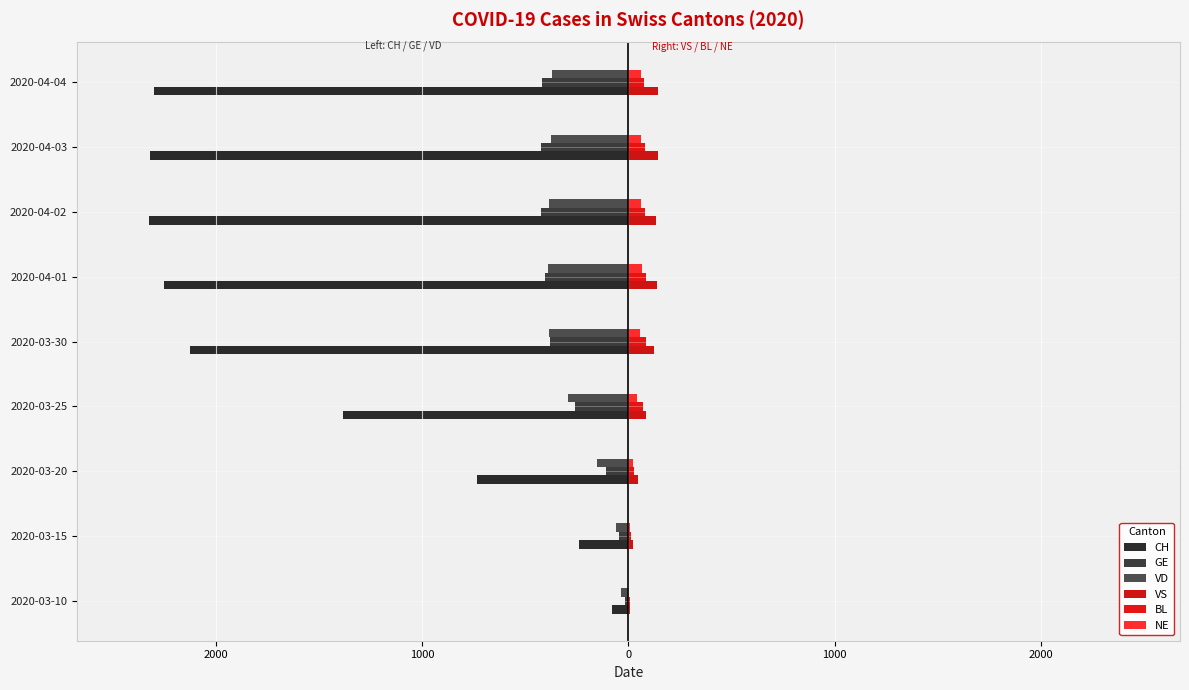

What is the average value of the NE series?

42